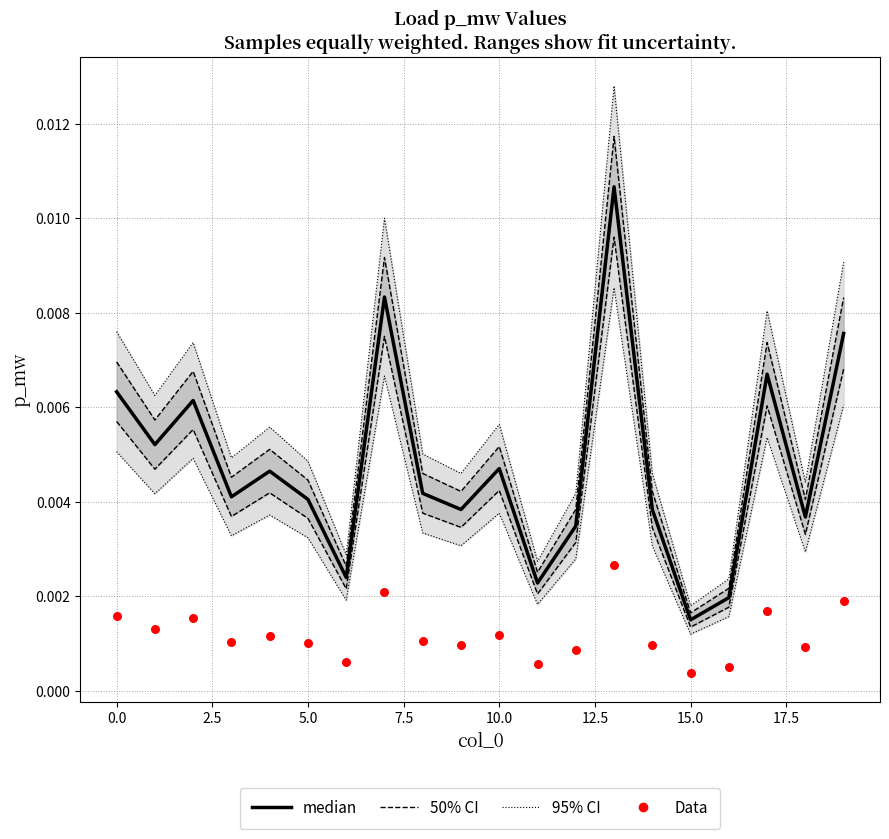

Which series has the largest total across all categories?

median